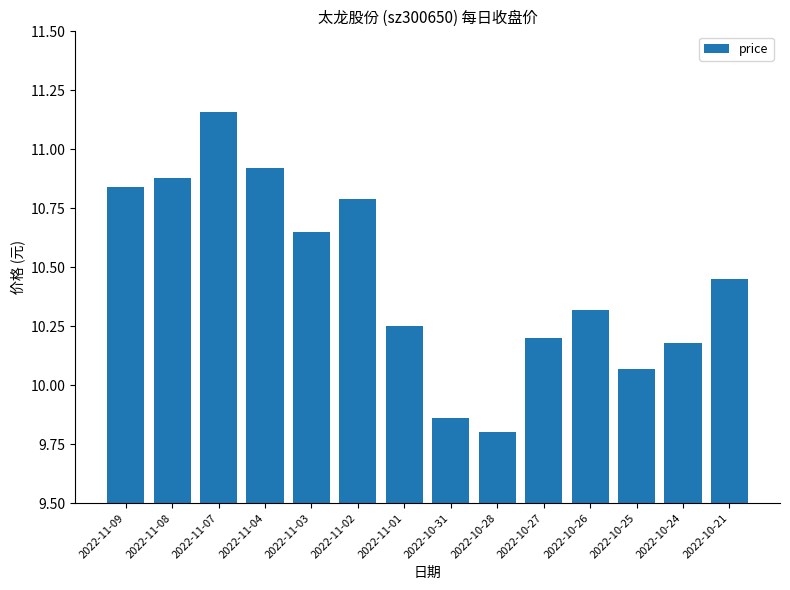

At which label is the value closest to 10?

2022-10-25